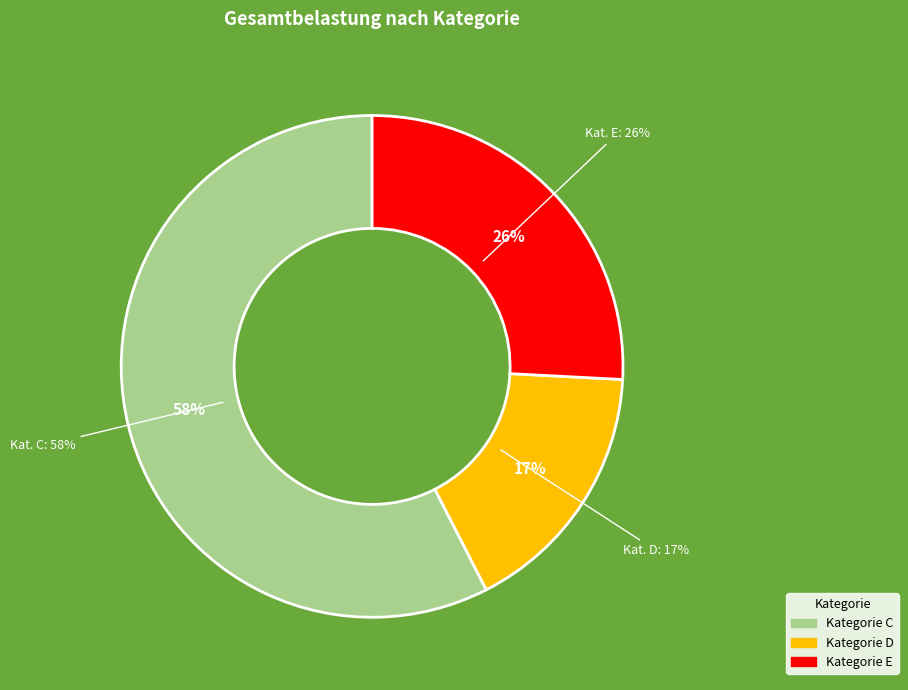

Count the number of slices in the pie.

7